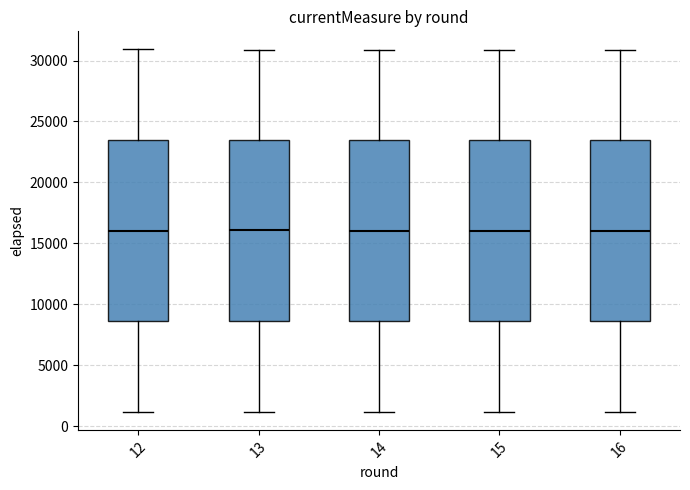

Where does the median line of the box at x = 13 sit on the y-axis? The values are not printed on the chart, so give them approximately, as read against the axis.

16000